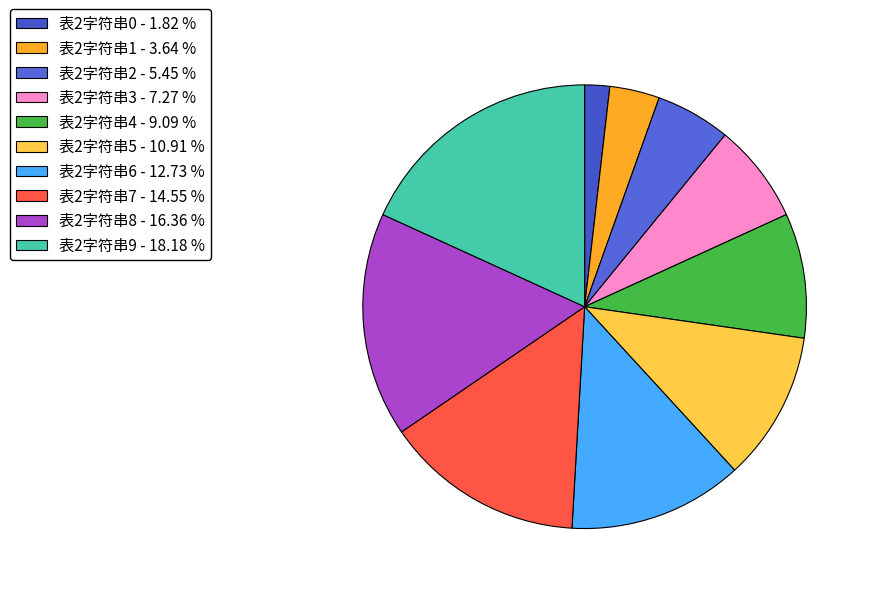

Approximately how many times larger is the value at 表2字符串9 compared to 表2字符串4?

2.0